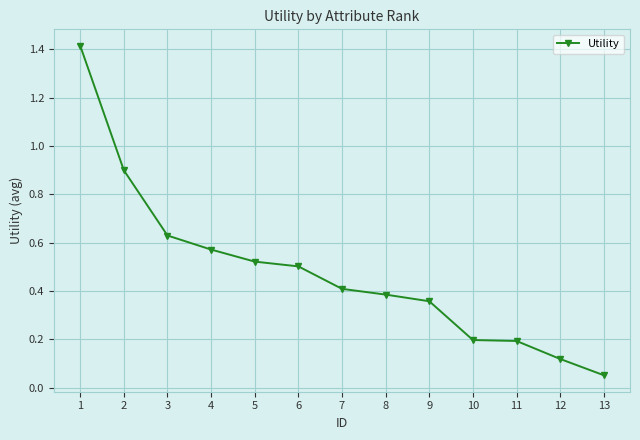

At which label is the value closest to 0?

13